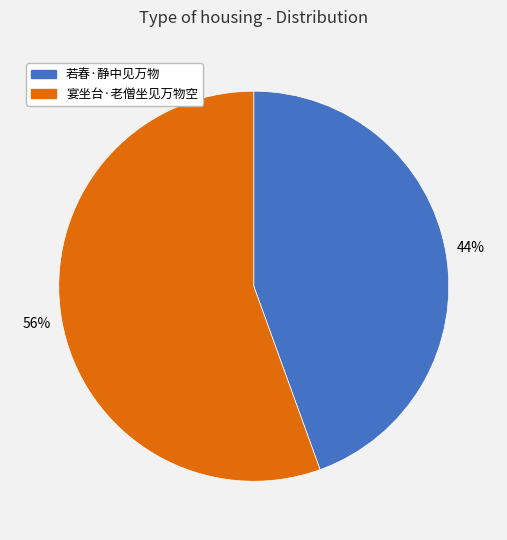

Which category accounts for the majority?

宴坐台·老僧坐见万物空